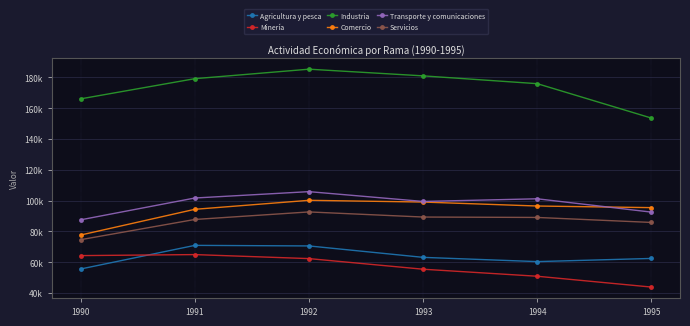

Count the number of data series in this chart.

6